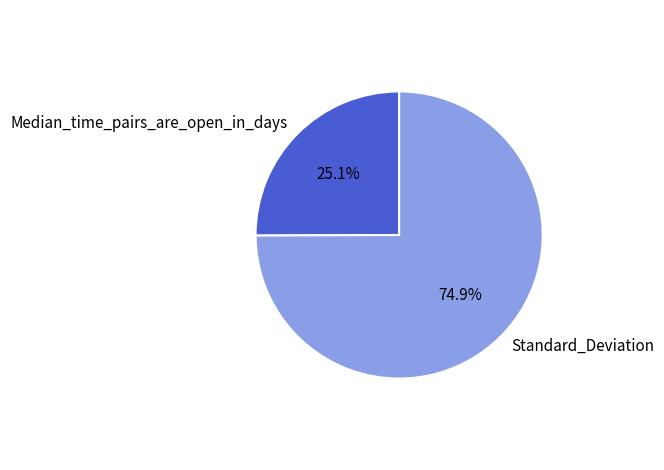

What percentage is the Median_time_pairs_are_open_in_days slice, to the nearest percent?

25%